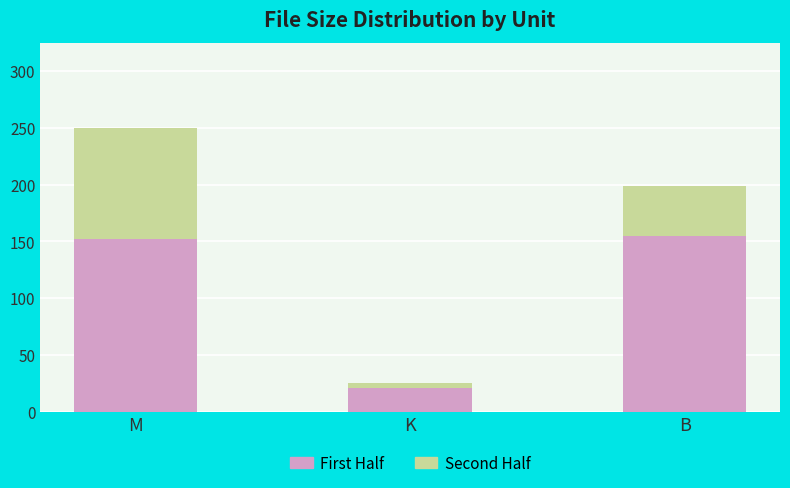

The First Half series shows 152.5 at M. True or false?

True